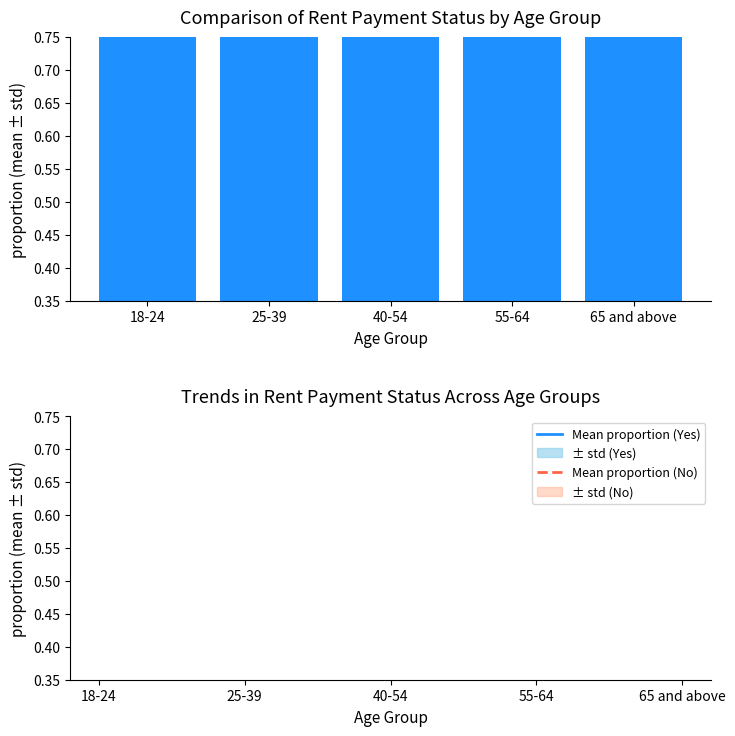

Which label corresponds to the largest value in the chart?

55-64